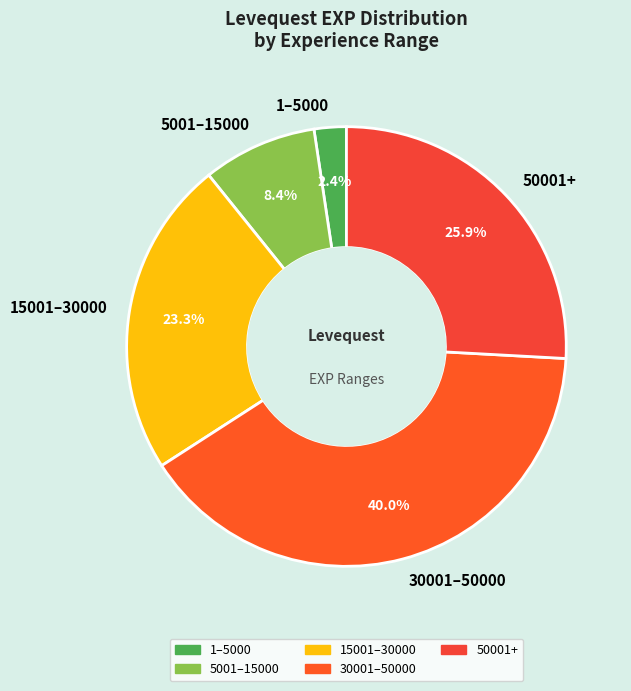

Which slice is the smallest?

1–5000